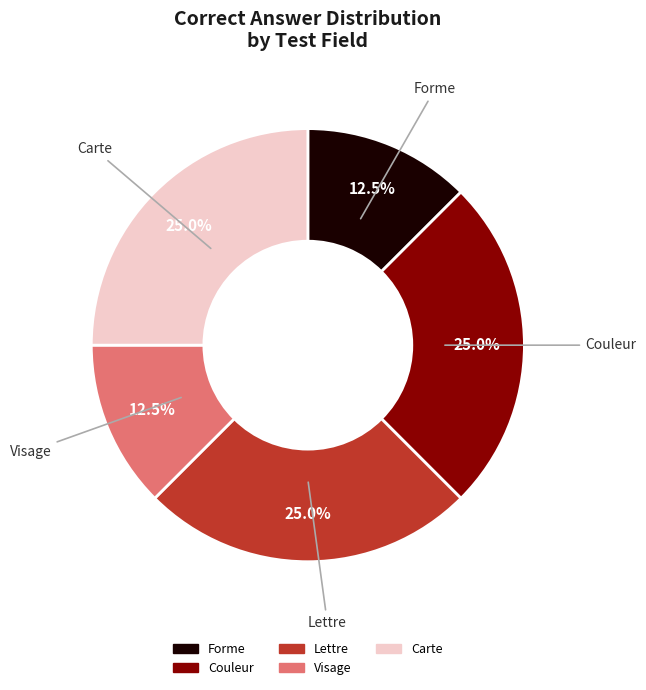

Is there a majority slice in this chart?

No